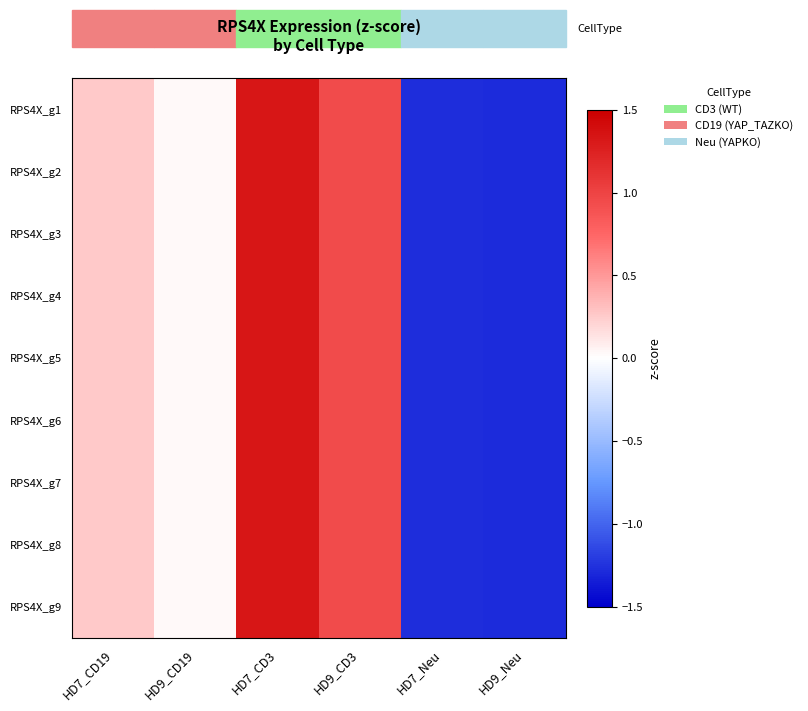

Between HD7_CD3 and HD9_Neu, which series saw the biggest shift?

RPS4X_g3